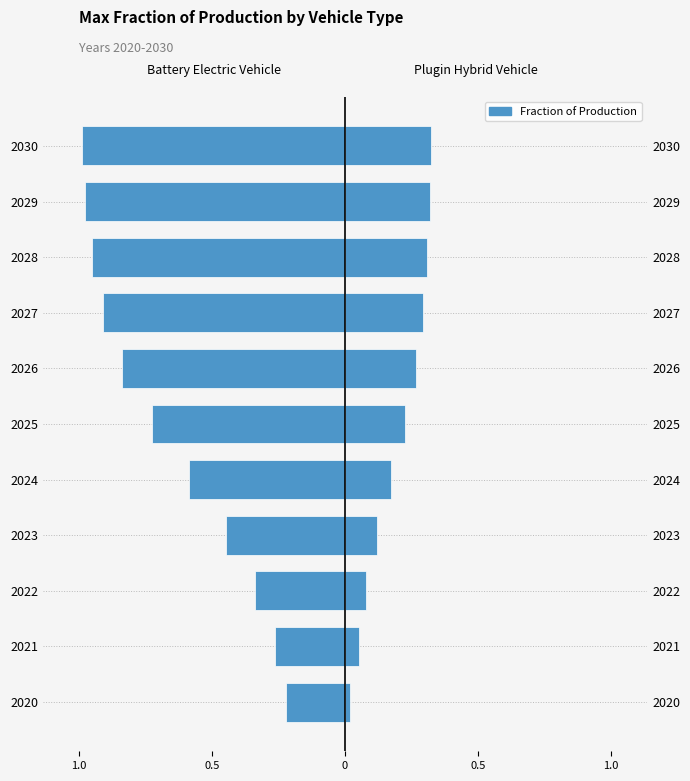

Which series has the widest spread of values?

battery electric vehicle